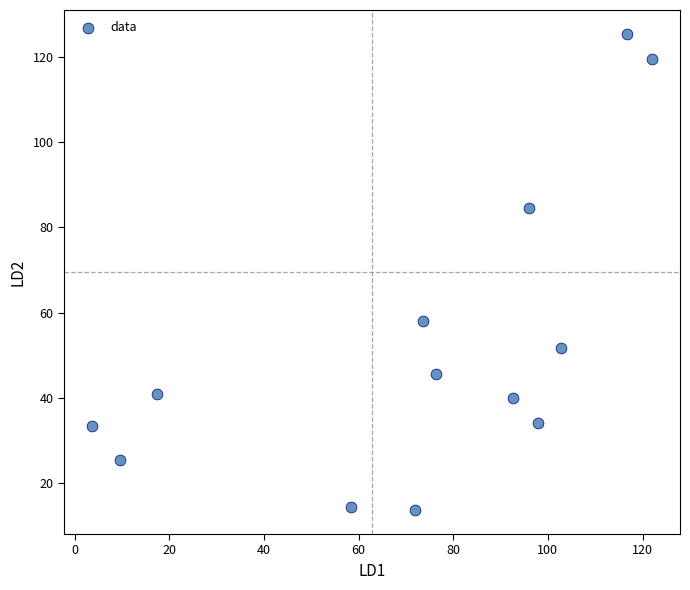

What Y value in the scatter plot is closest to 69?

58.0